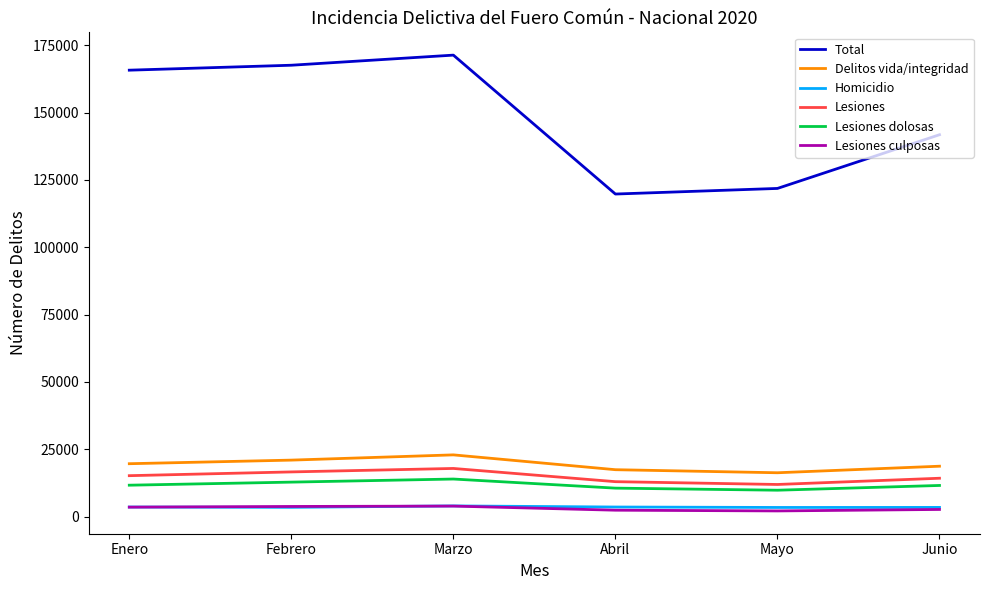

Is this an area chart (filled region under the line)?

No